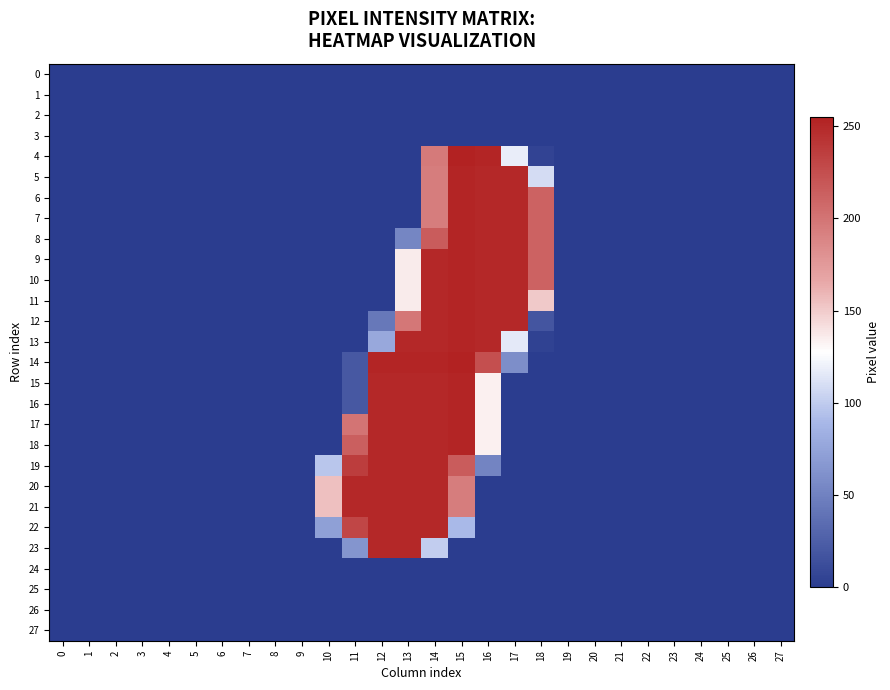

Between 27 and 10, which is larger?

27